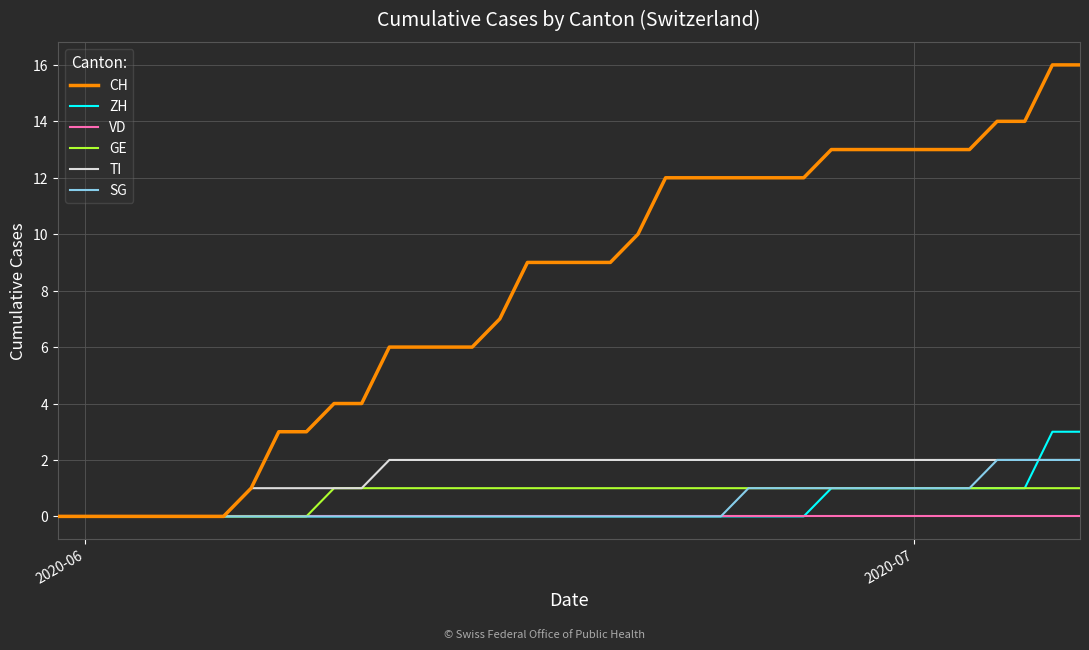

Which series has the largest total across all categories?

CH